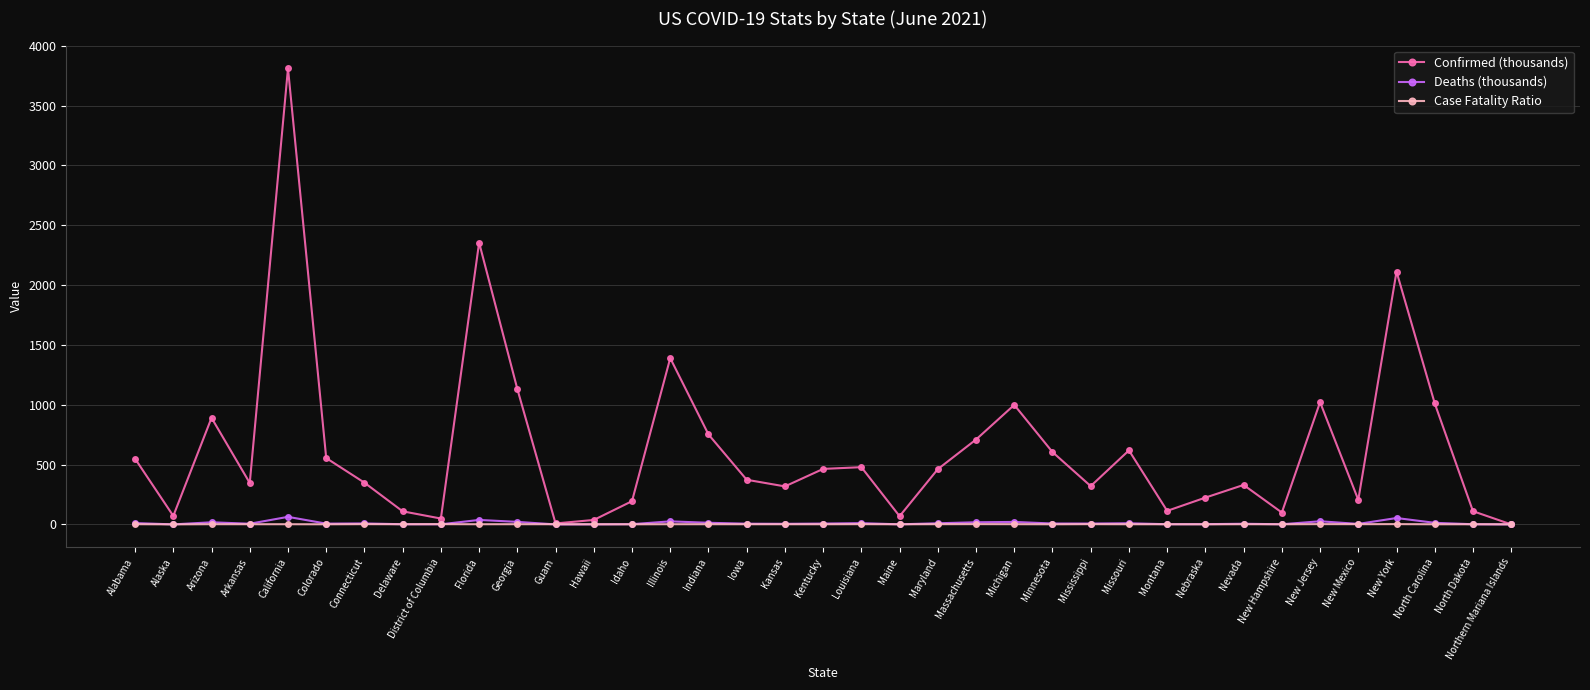

Which category has the highest value across all series?

California